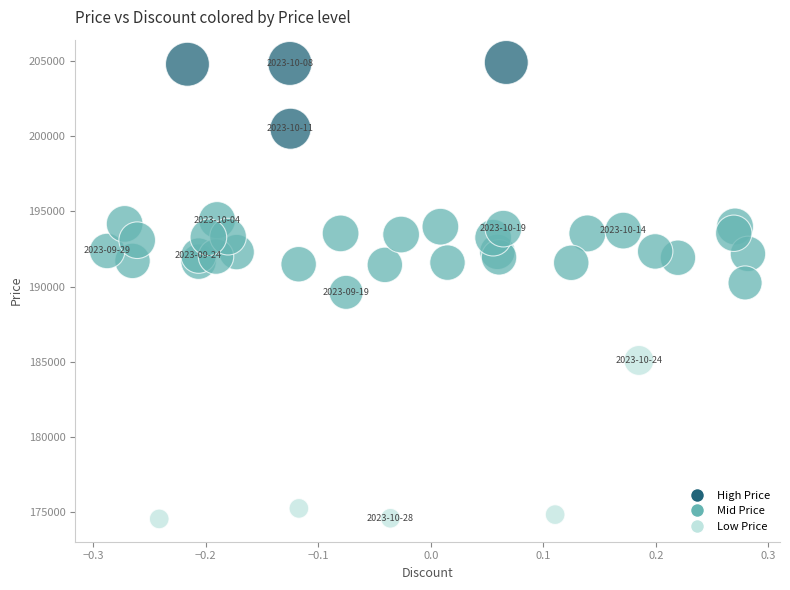

What is the range of X values (max minus min)?

0.6